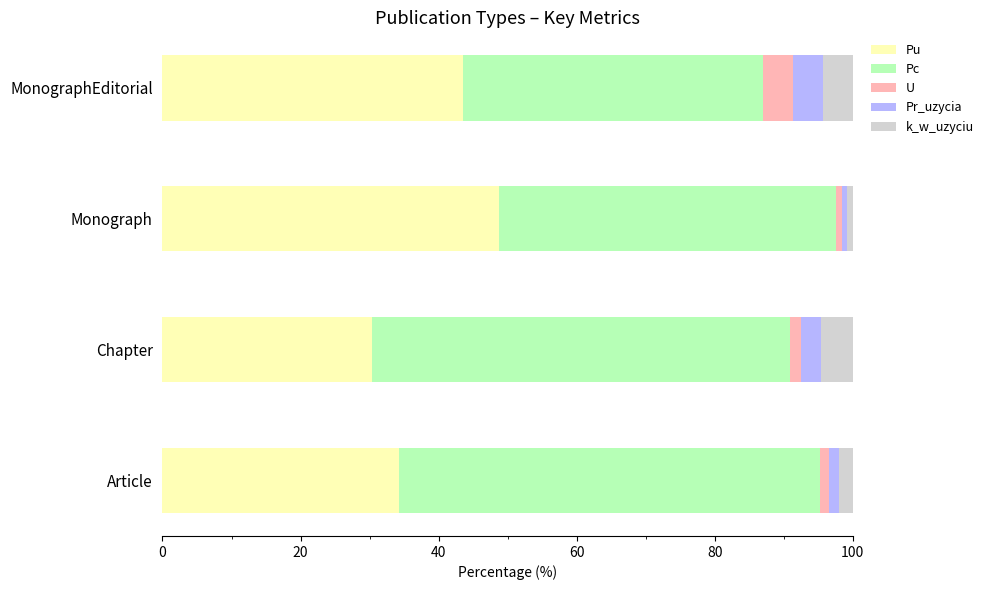

What is the average value of the Pu series?

39.2